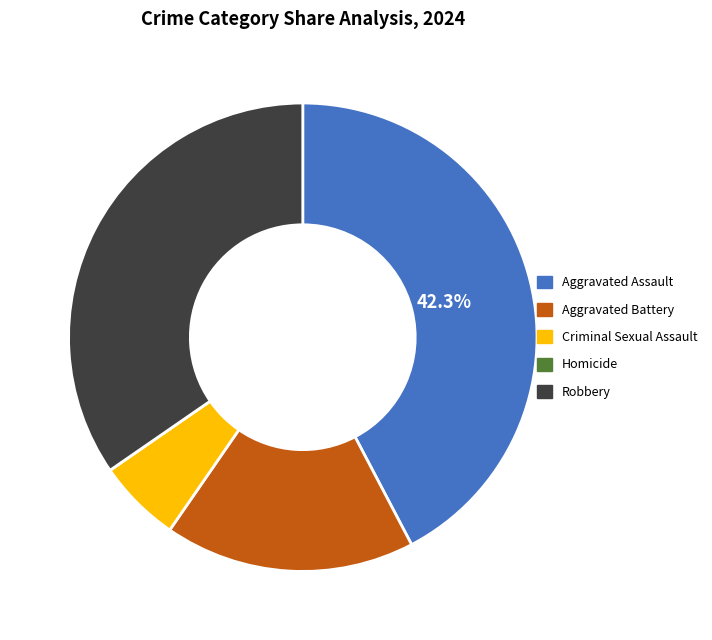

To the nearest percent, what is the difference between the largest and smallest slice percentages?

42%